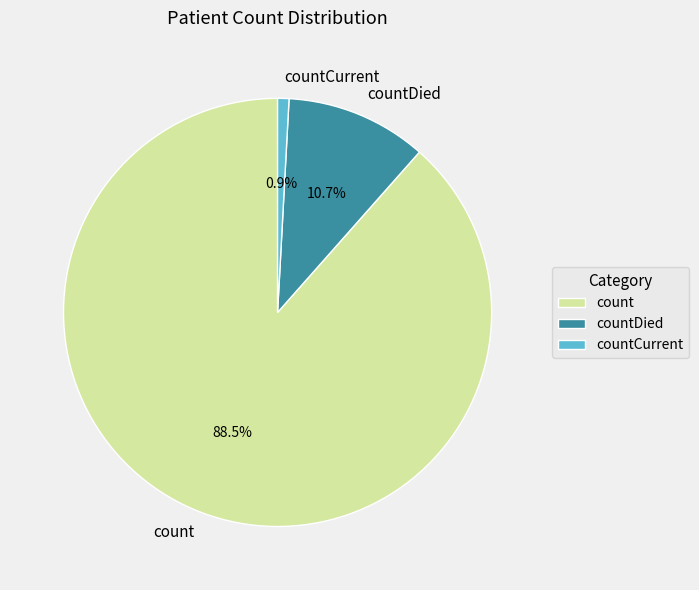

Do countDied and countCurrent together represent more than half of the pie?

No